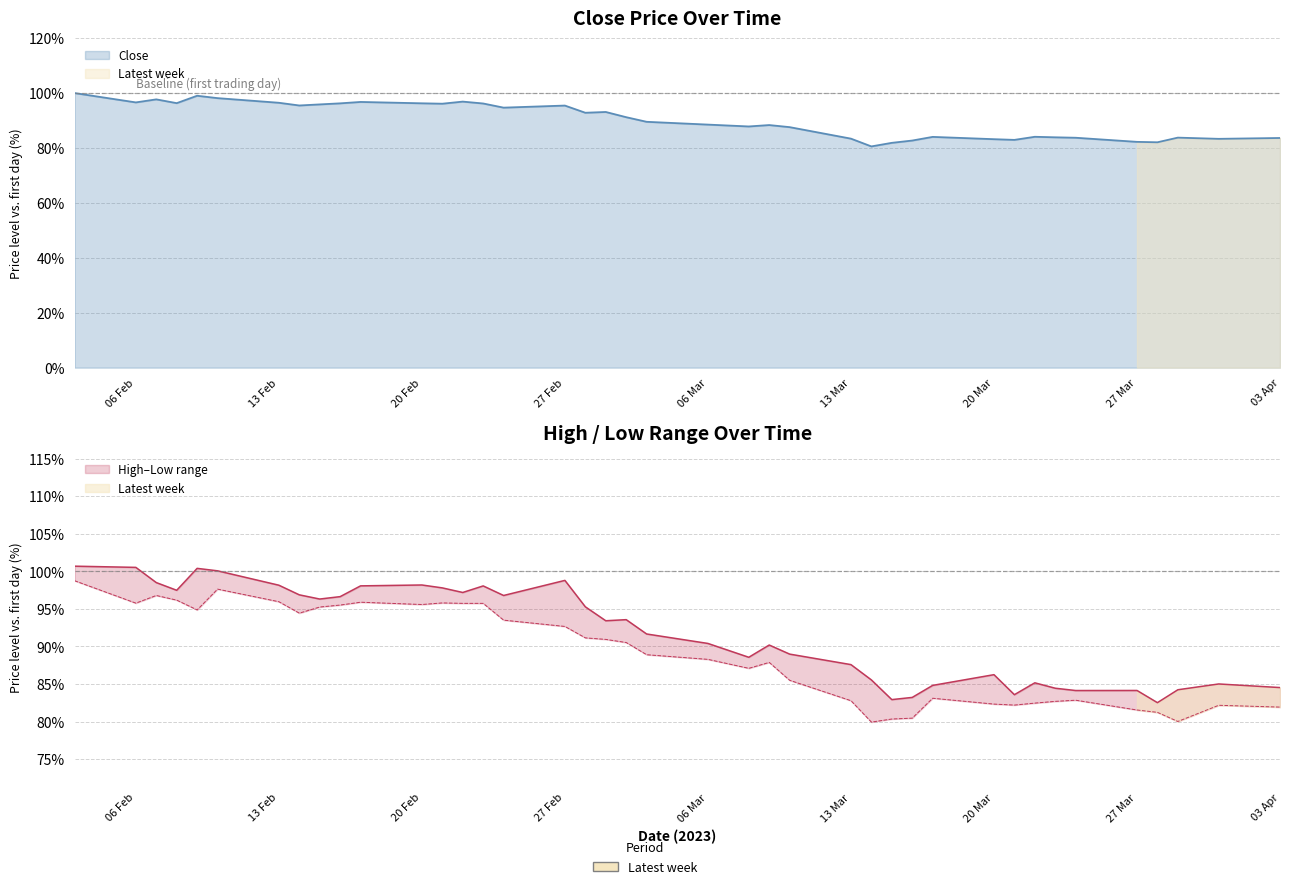

Which has a higher value, 2023-02-17 or 2023-02-27?

2023-02-17